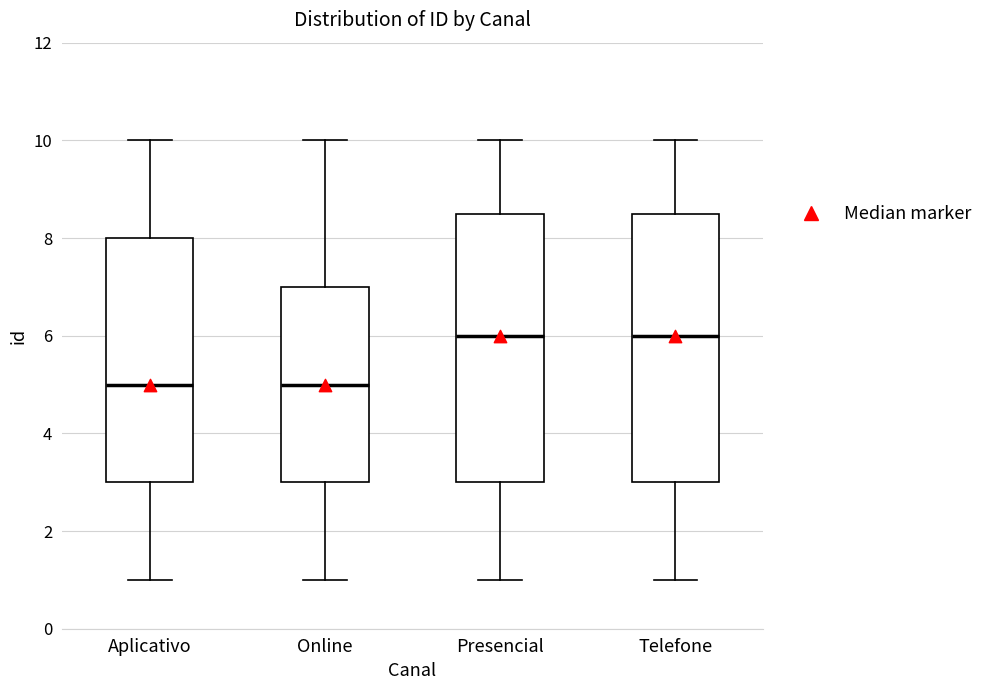

Where is the upper edge of the box for Telefone on the y-axis? The values are not printed on the chart, so give them approximately, as read against the axis.

8.6